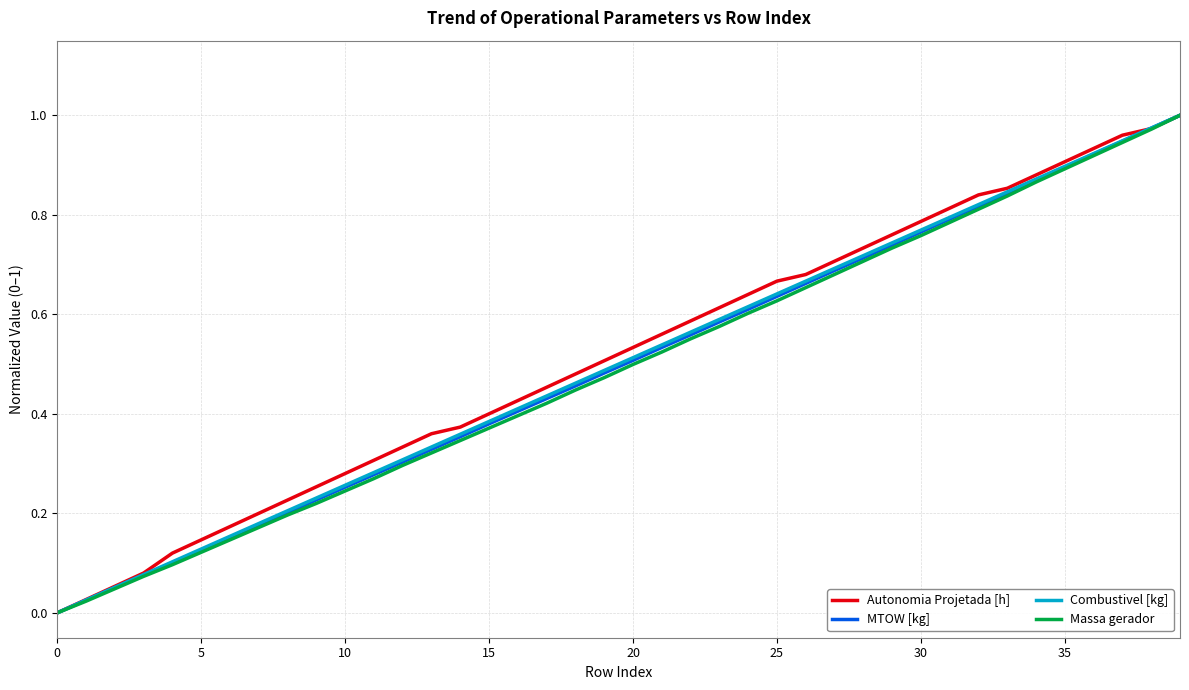

Is this an area chart (filled region under the line)?

No